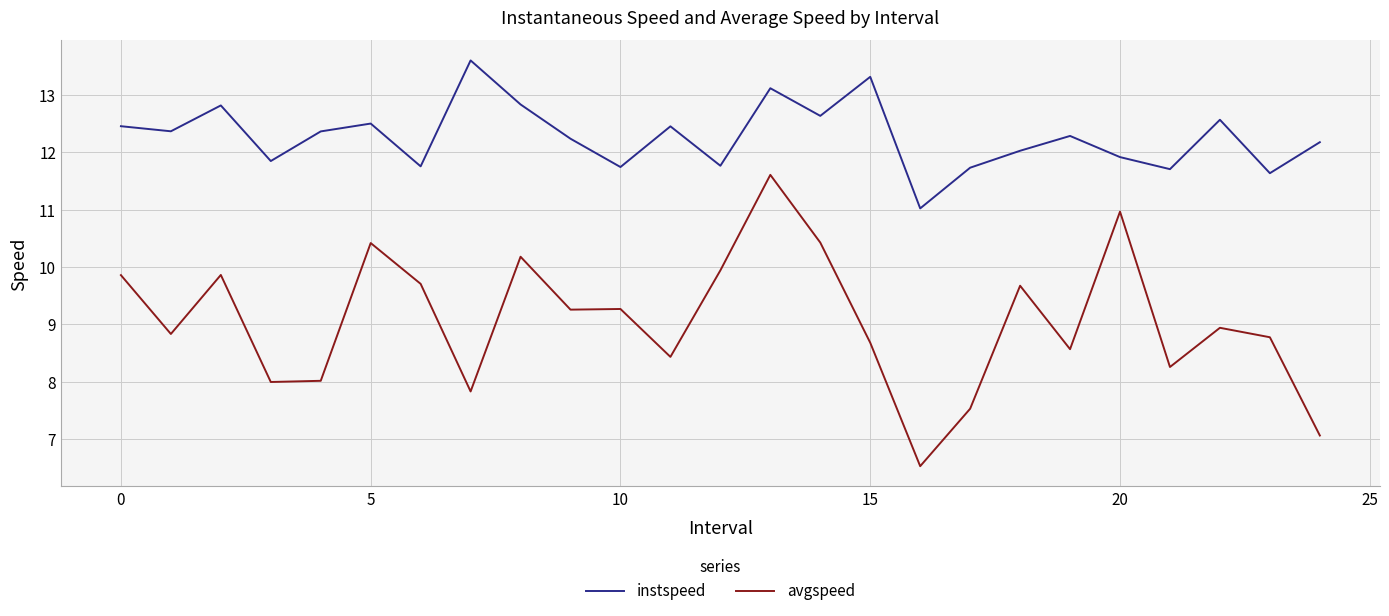

True or false: avgspeed and instspeed intersect in this chart.

False